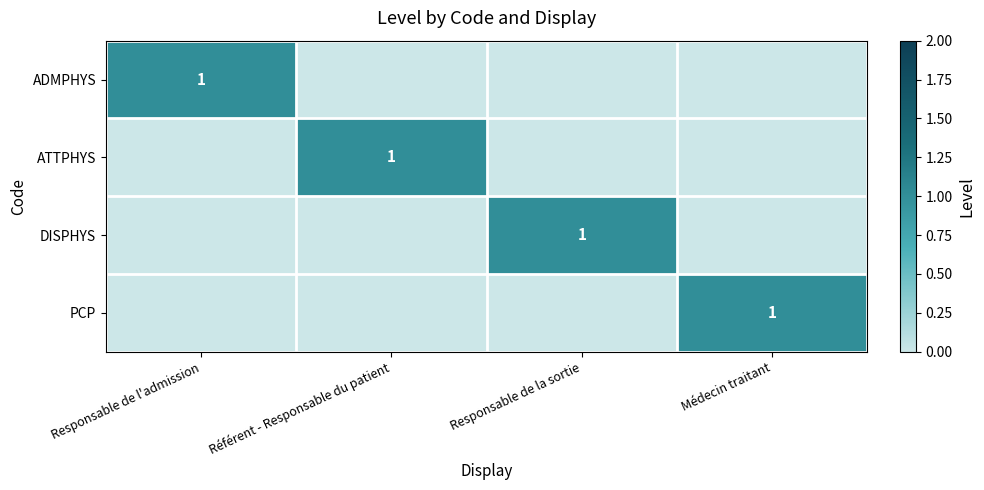

The ATTPHYS series shows 2 at Référent - Responsable du patient. True or false?

False